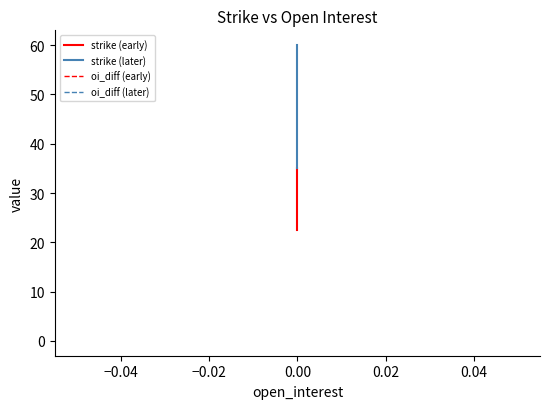

True or false: oi_diff and strike intersect in this chart.

False